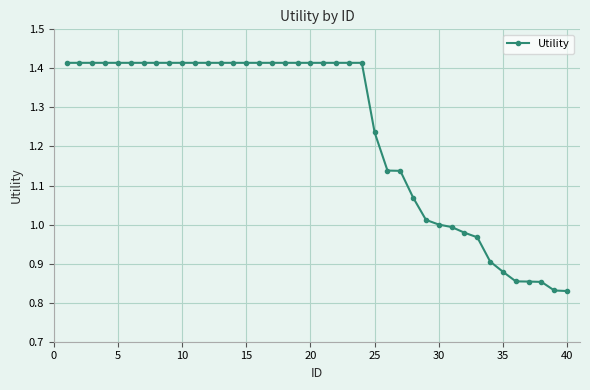

How many data points does each series have?

40